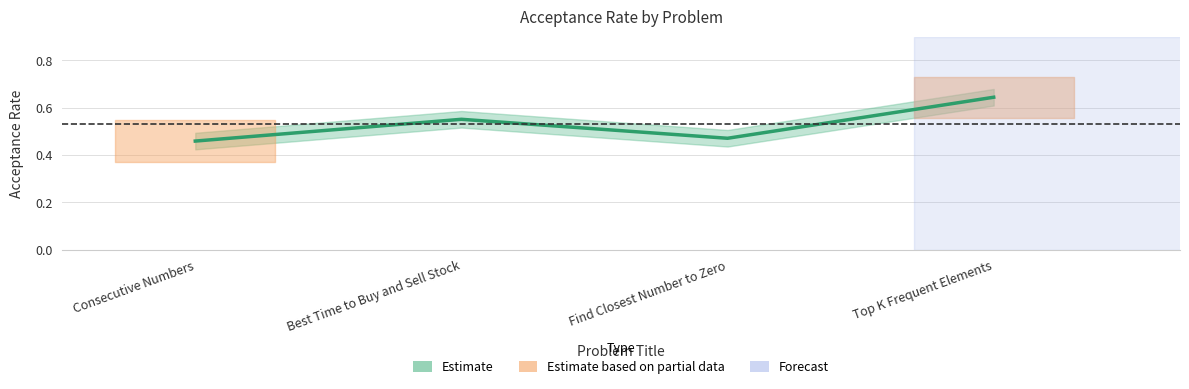

How many interior local peaks (higher than both neighbors) does the data have?

1